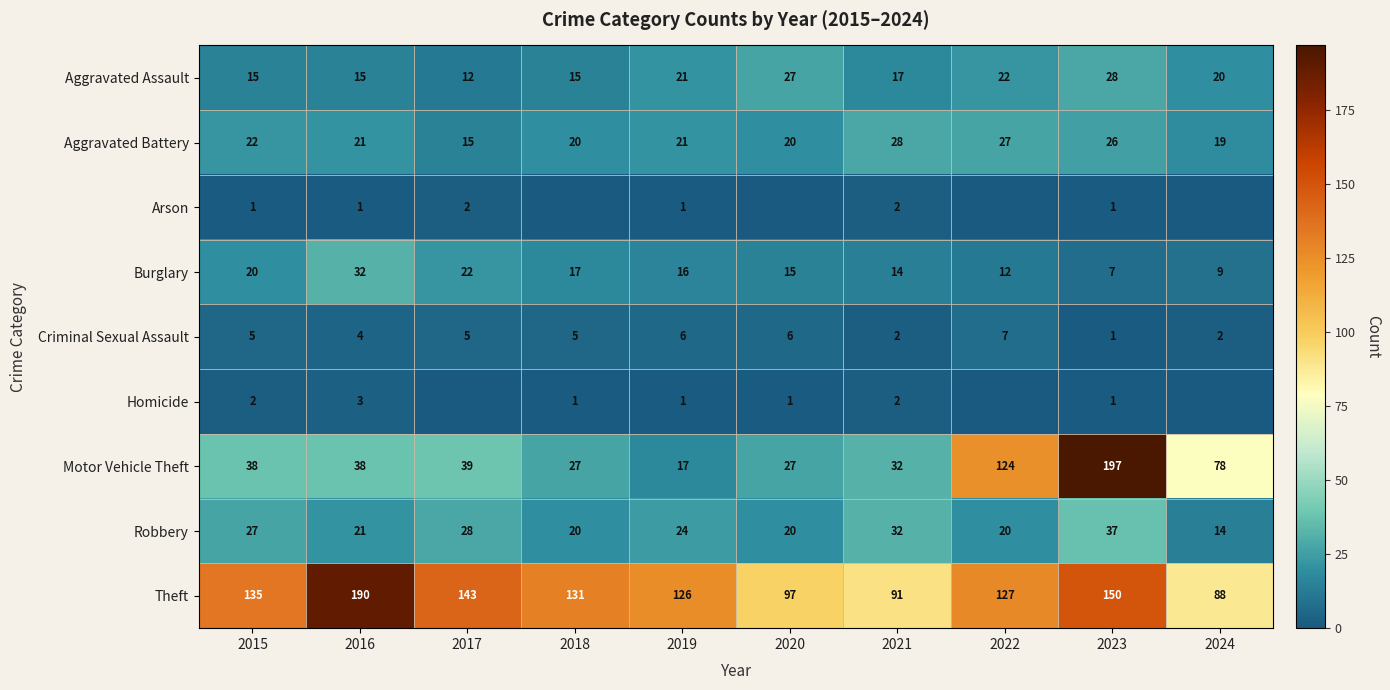

What is the approximate value of Aggravated Assault at 2016, to the nearest 10?

20